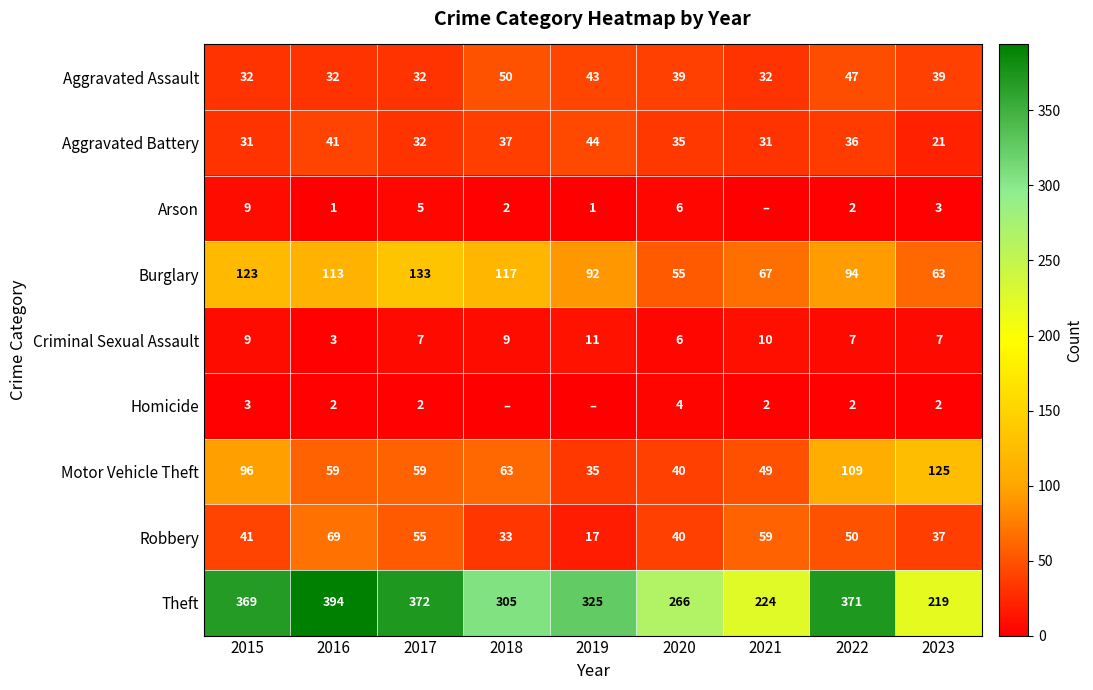

What is the sum of the Robbery values at 2018 and 2016?

102